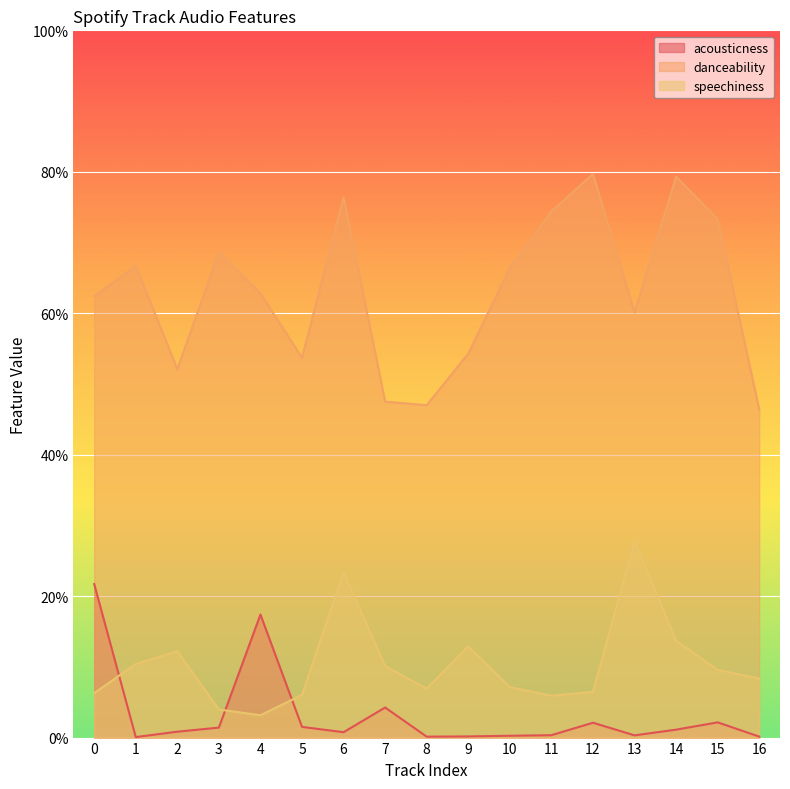

Where is the first local maximum for acousticness?

4